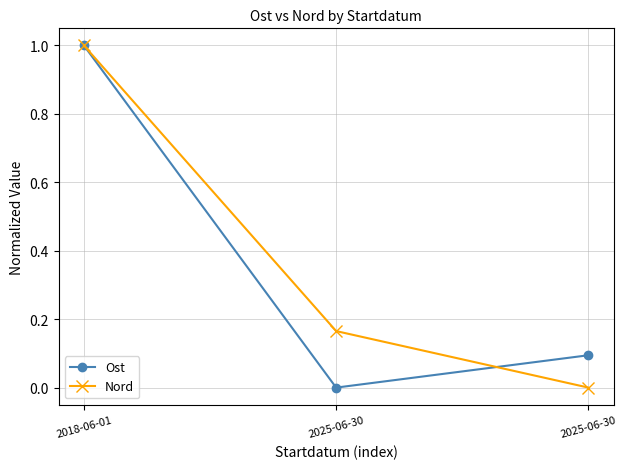

How many values in Ost are above zero?

2